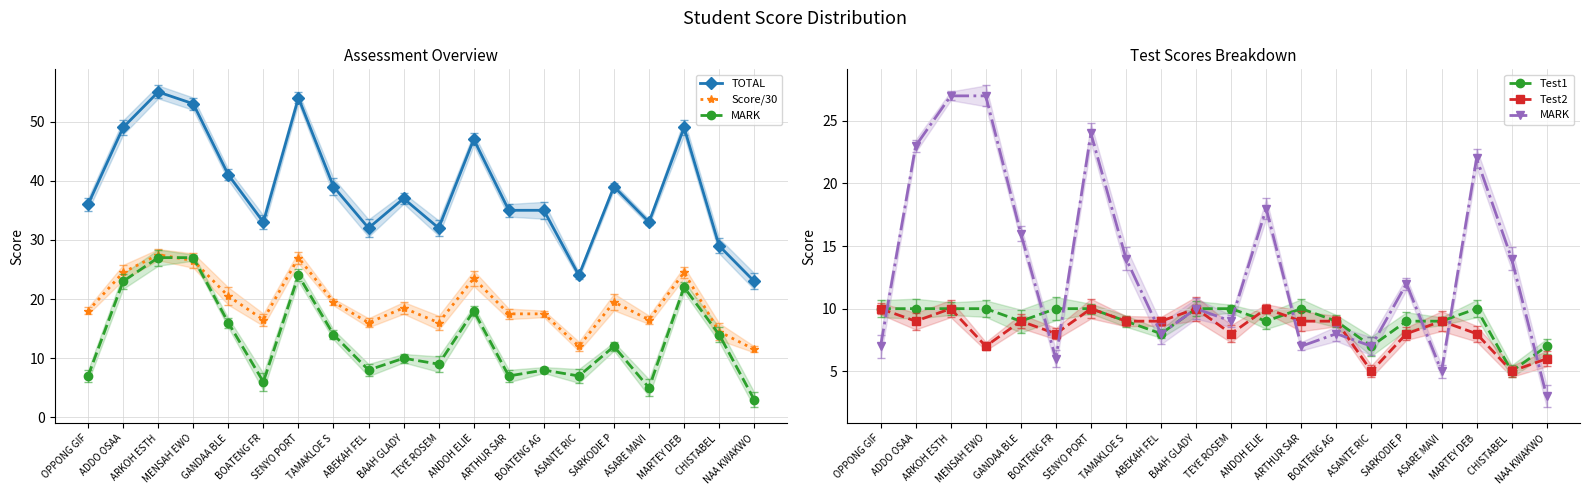

What is the sum of all TOTAL values?

775.0